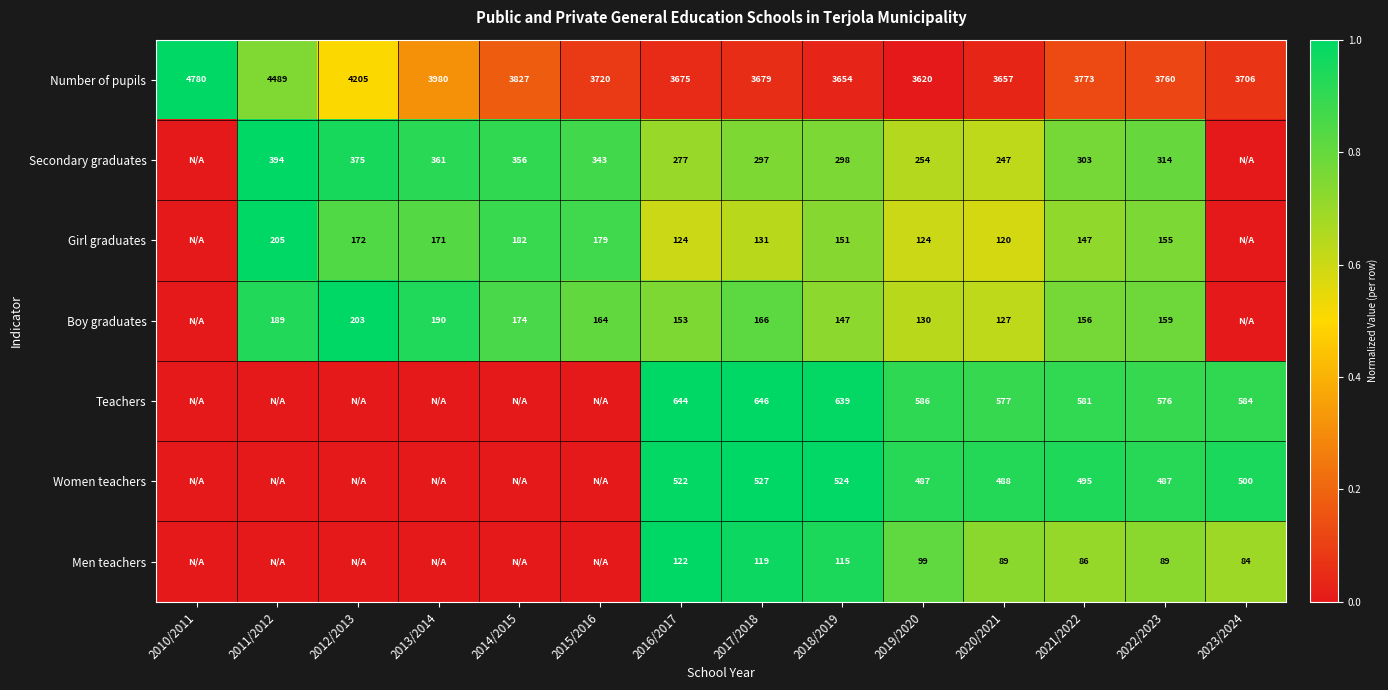

Rank the categories by Number of pupils value from highest to lowest.

2010/2011, 2011/2012, 2012/2013, 2013/2014, 2014/2015, 2021/2022, 2022/2023, 2015/2016, 2023/2024, 2017/2018, 2016/2017, 2020/2021, 2018/2019, 2019/2020